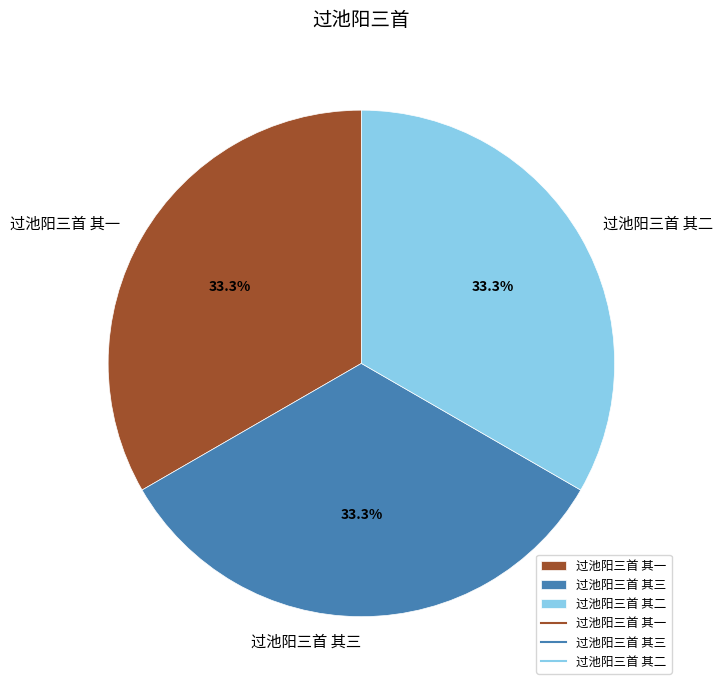

What portion of the pie excludes 过池阳三首 其一?

66.7%